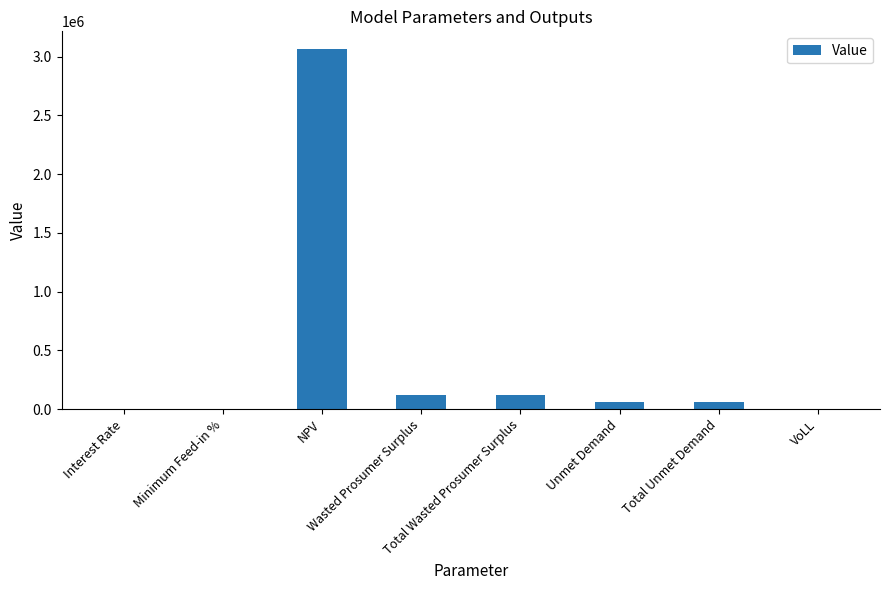

What is the sum of all values?

3425835.0